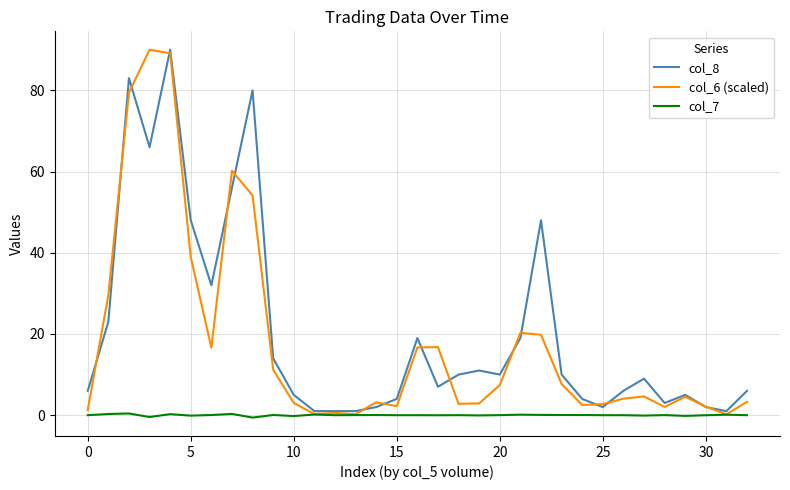

What is the maximum value for col_6 (scaled)?

90.0